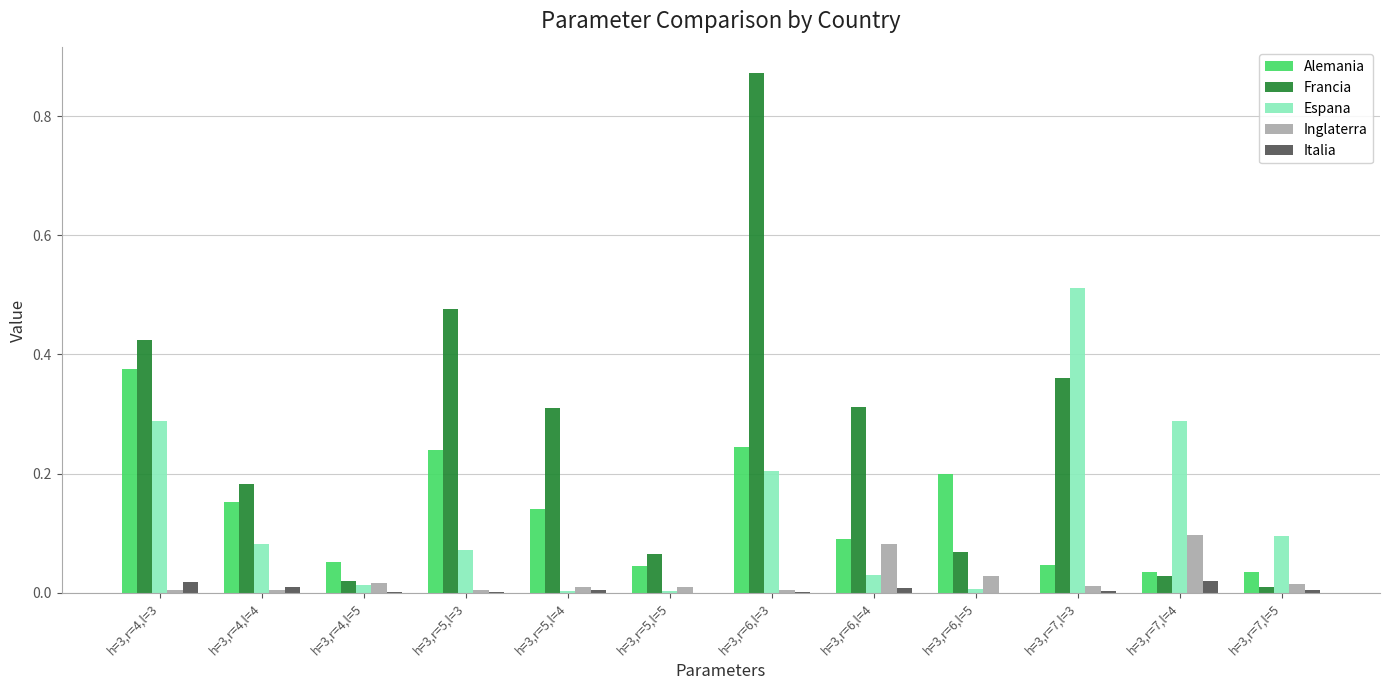

Which series has the largest total across all categories?

Francia